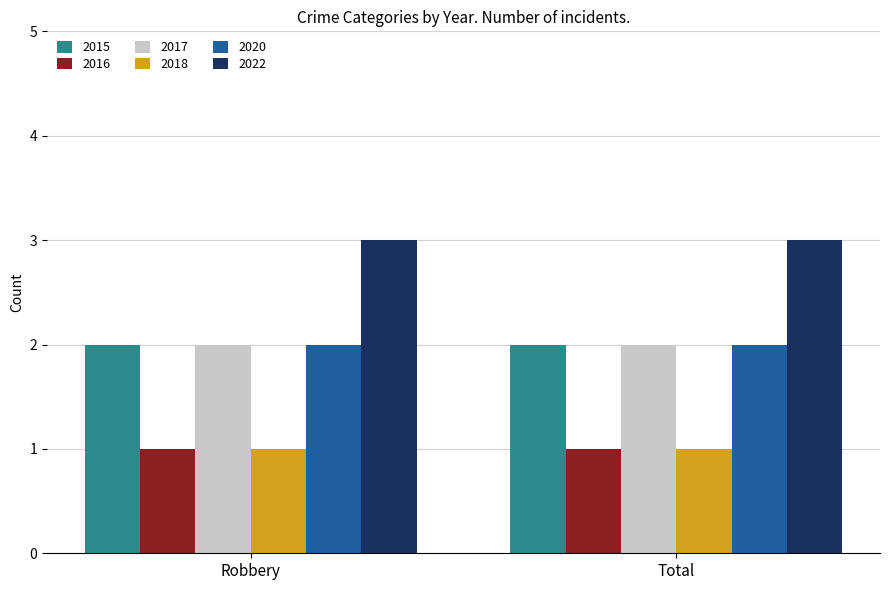

Read the 2018 value at Robbery.

1